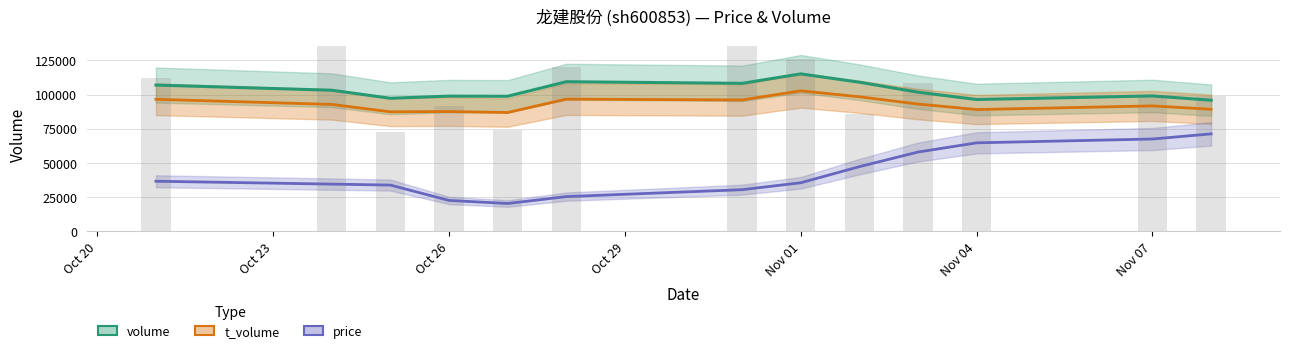

Which category has the lowest value in the t_volume series?

2022-10-25